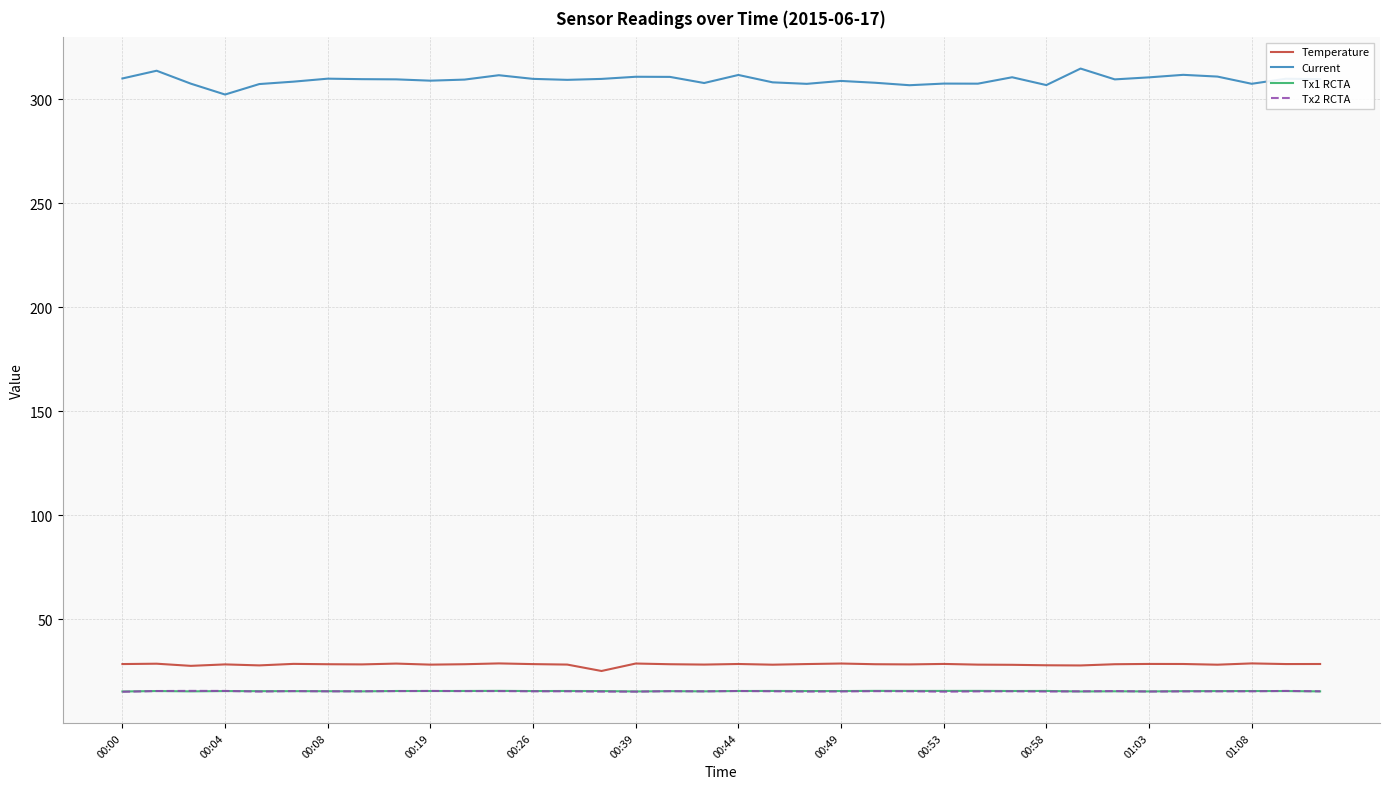

True or false: Current and Temperature cross at least once.

False